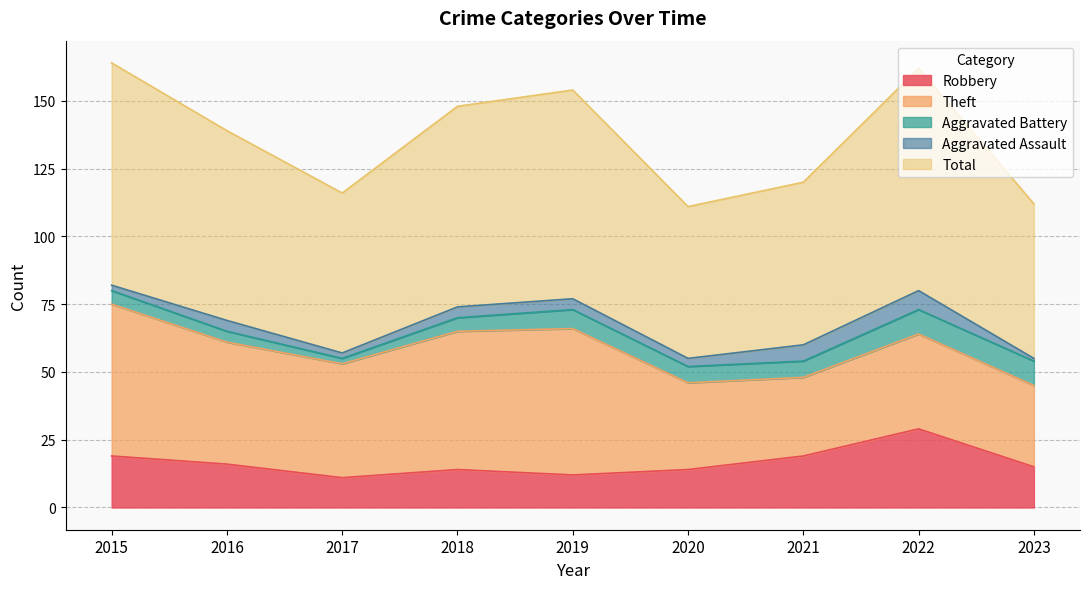

At which label is Aggravated Assault closest to 4?

2016